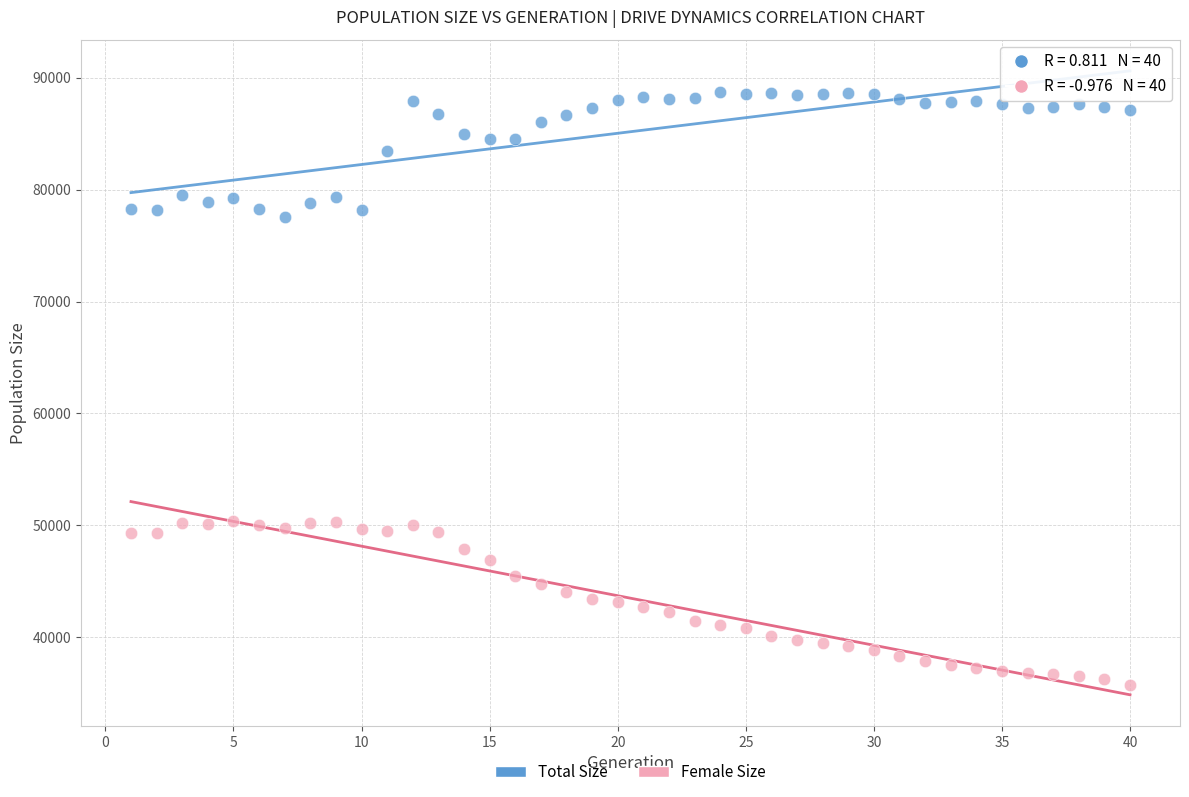

Which series has the largest Y range (max minus min)?

Female Size